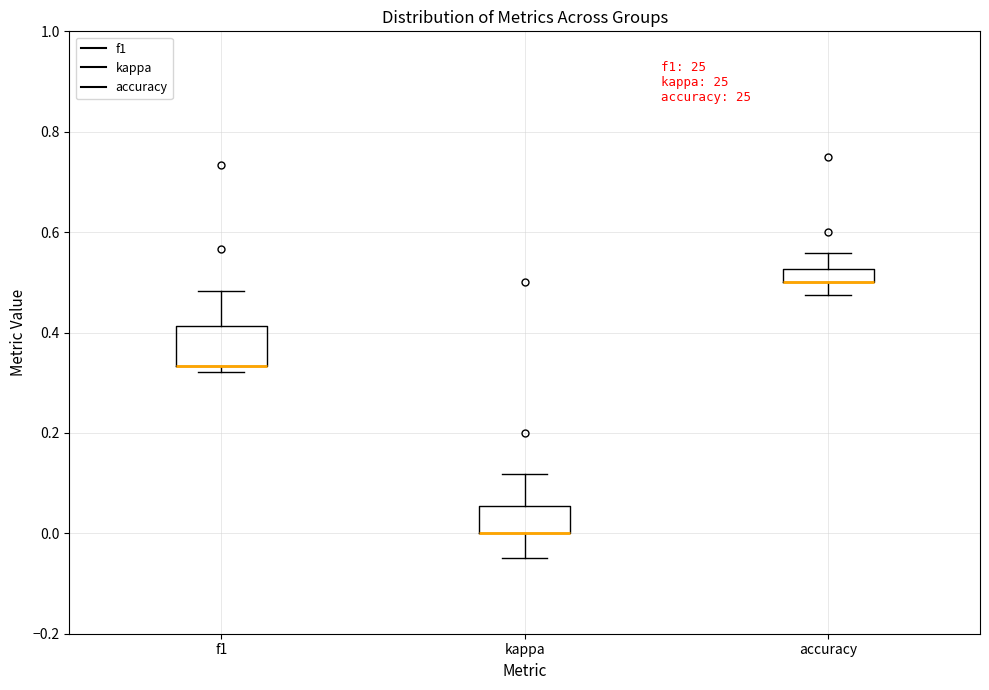

Where is the lower edge of the box for f1 on the y-axis? The values are not printed on the chart, so give them approximately, as read against the axis.

0.34